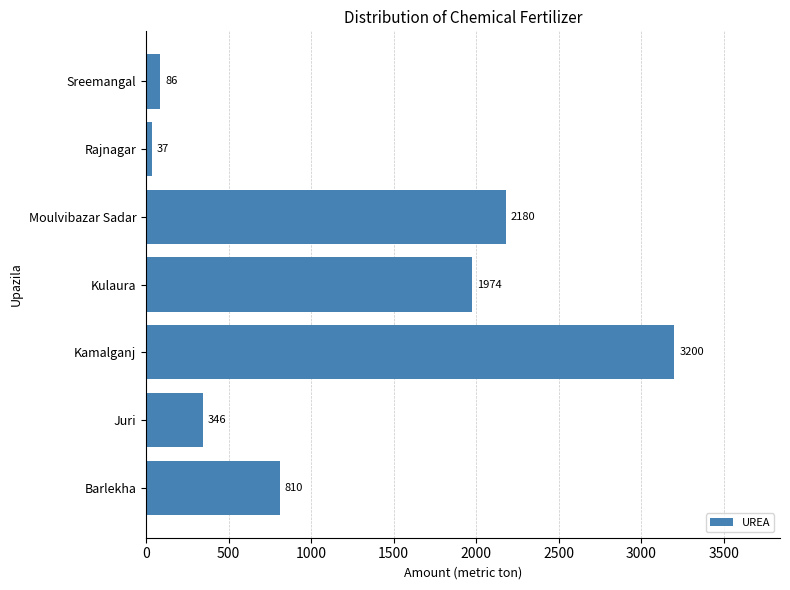

How many data points are less than 810?

3